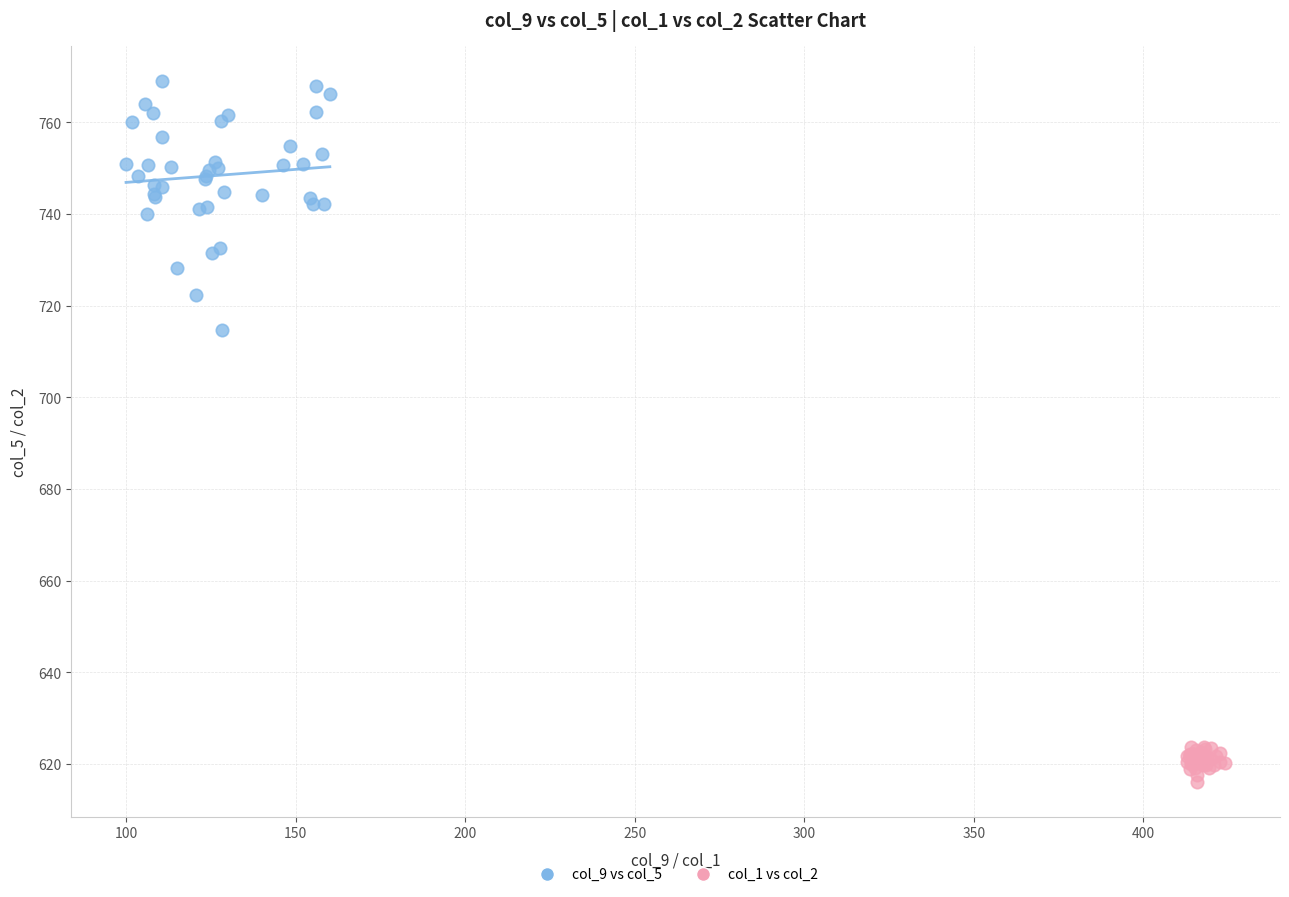

Which series reaches the maximum Y coordinate?

col_9 vs col_5